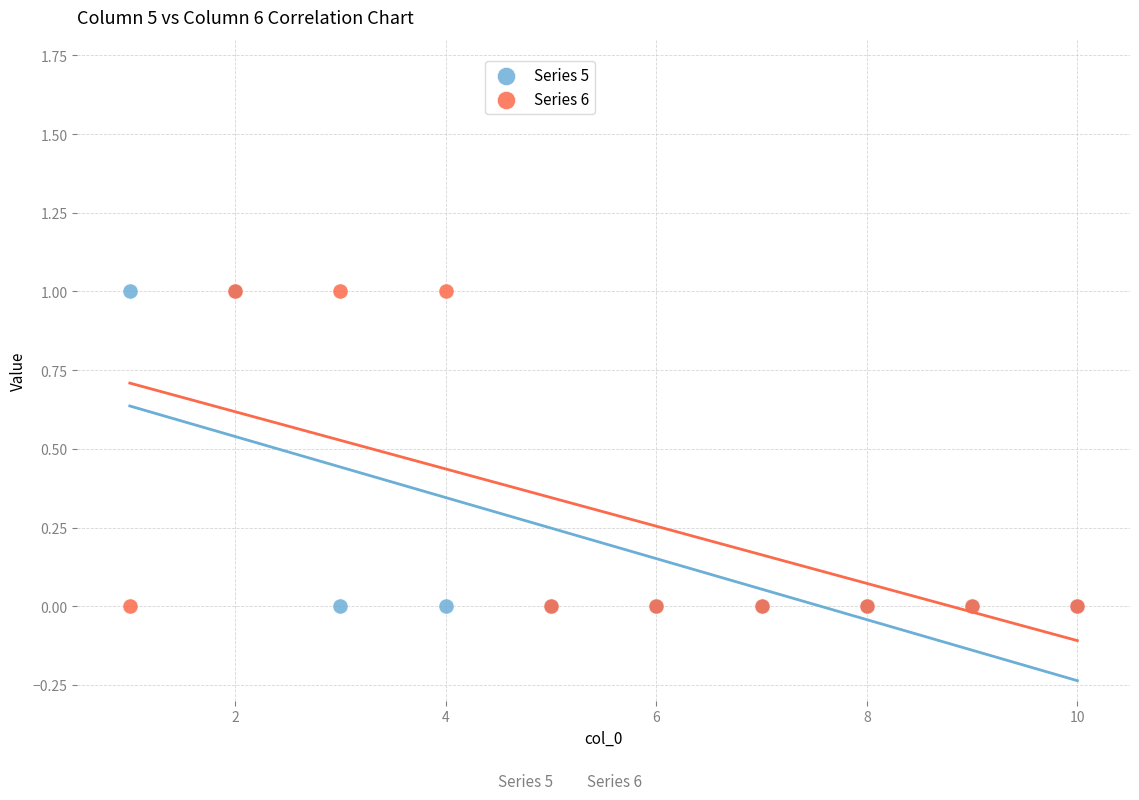

What are all the series names shown in the legend?

Series 5, Series 6